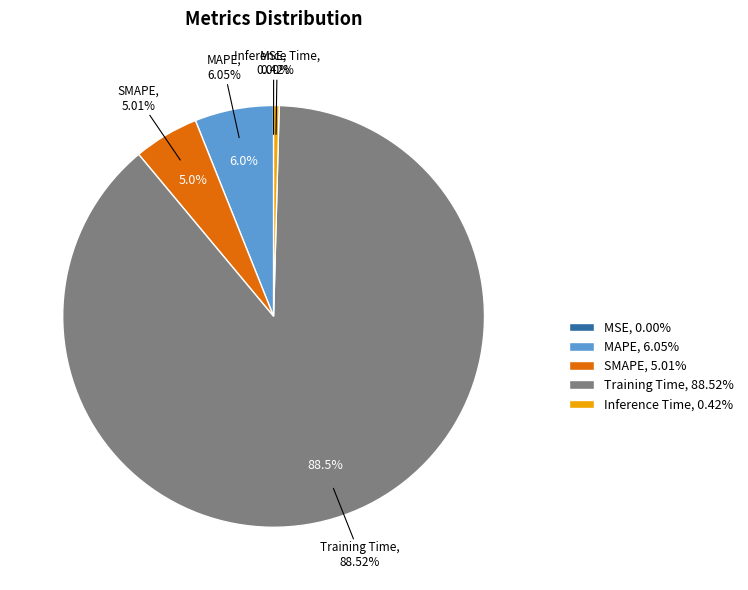

Is there any slice that represents more than half of the pie?

Yes